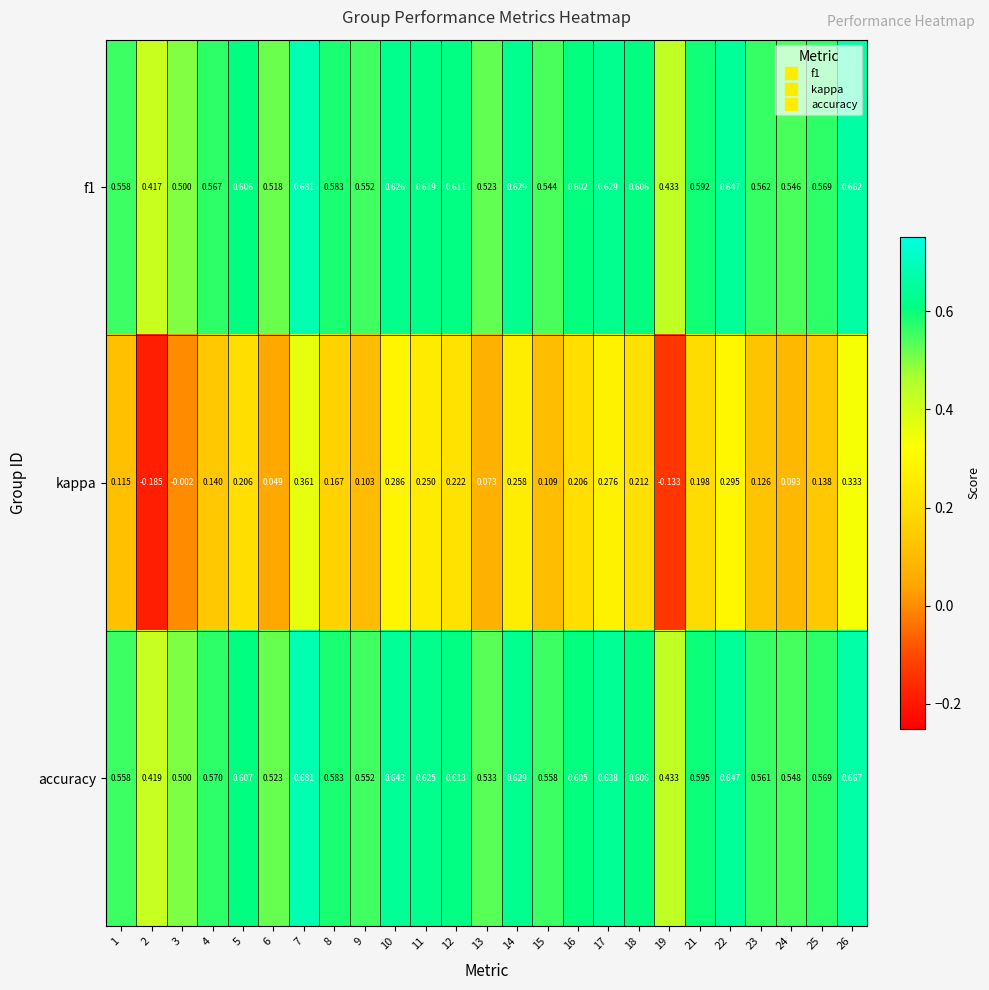

How many distinct data groups are displayed?

3